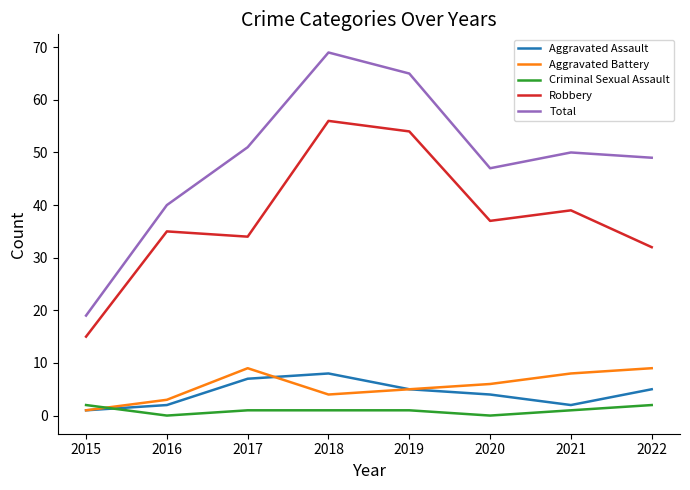

Which series ends up on top after the final intersection of Criminal Sexual Assault and Aggravated Assault?

Aggravated Assault